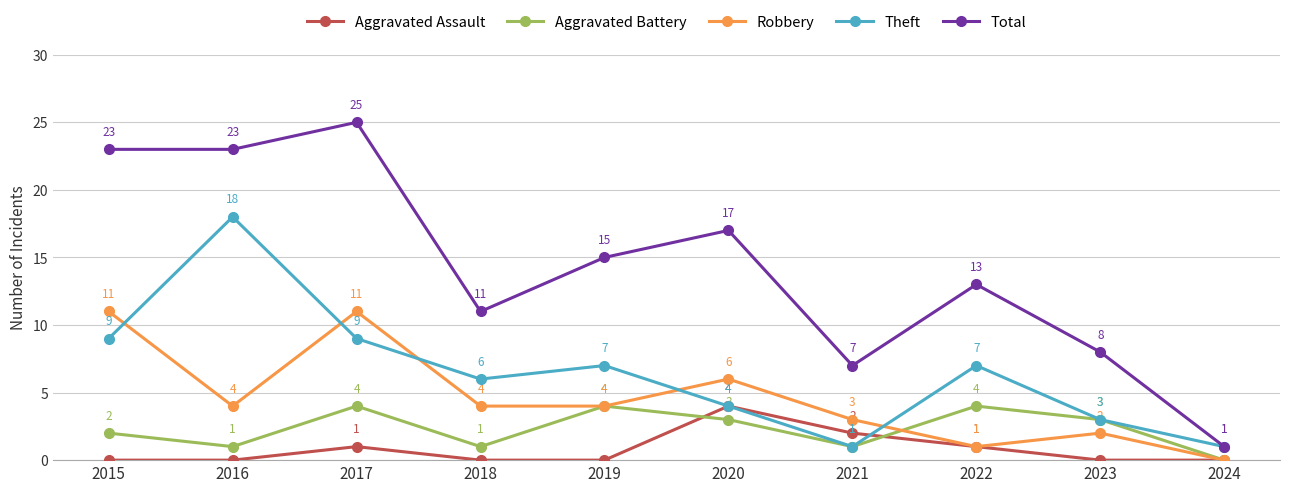

Where is the first local maximum for Aggravated Battery?

2017